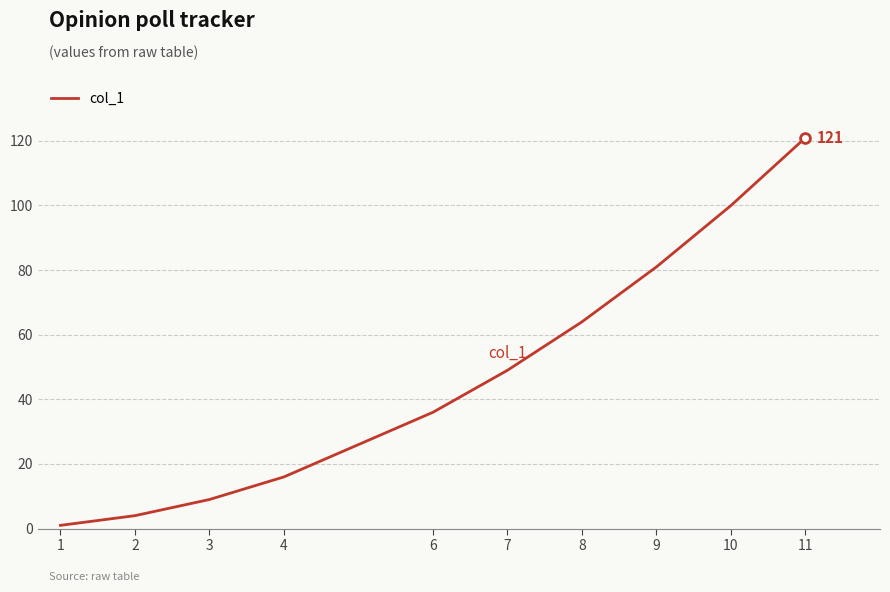

Between 6 and 7, which is larger?

7